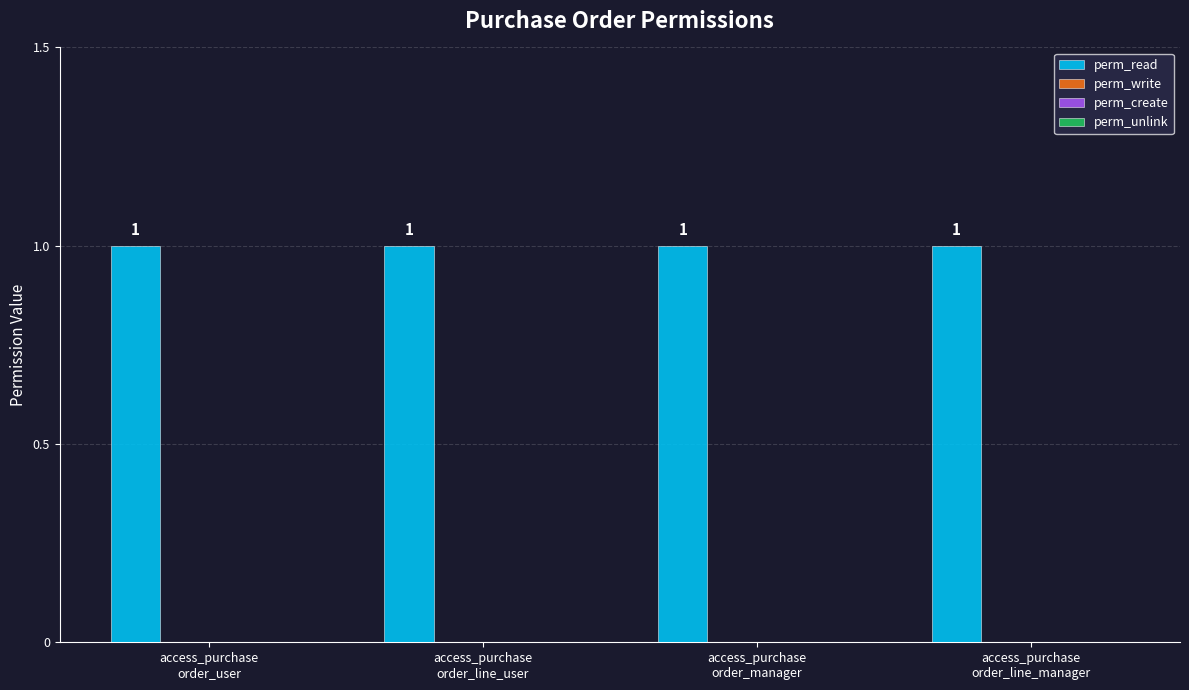

How many categories are shown in the chart?

4